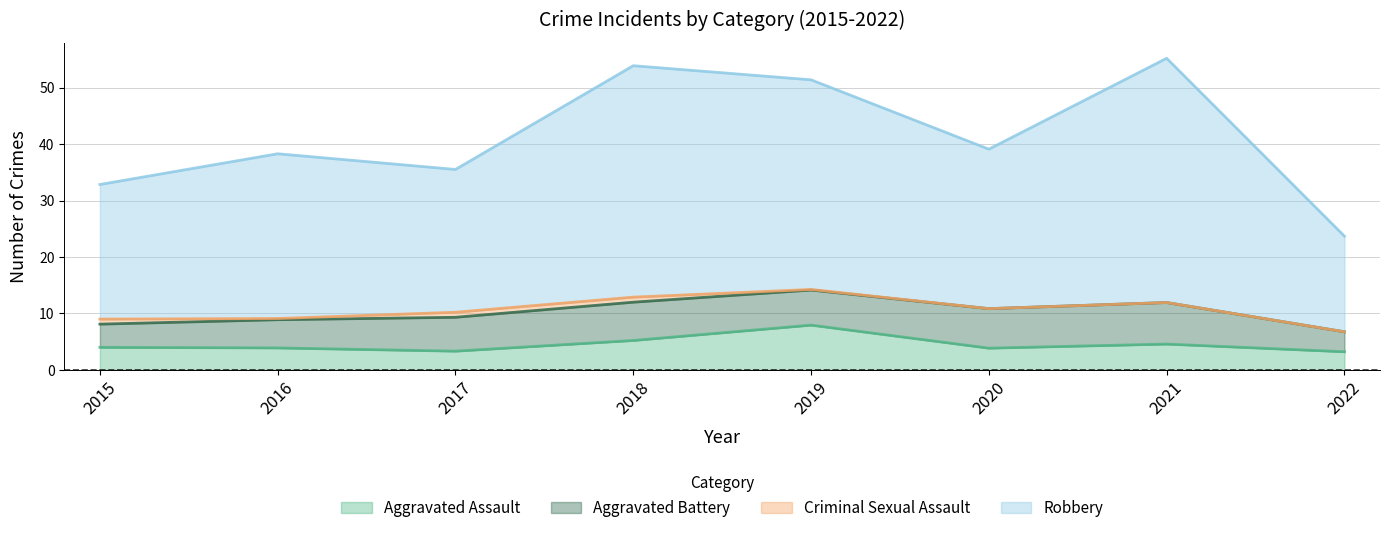

Does the chart have visible grid lines?

Yes